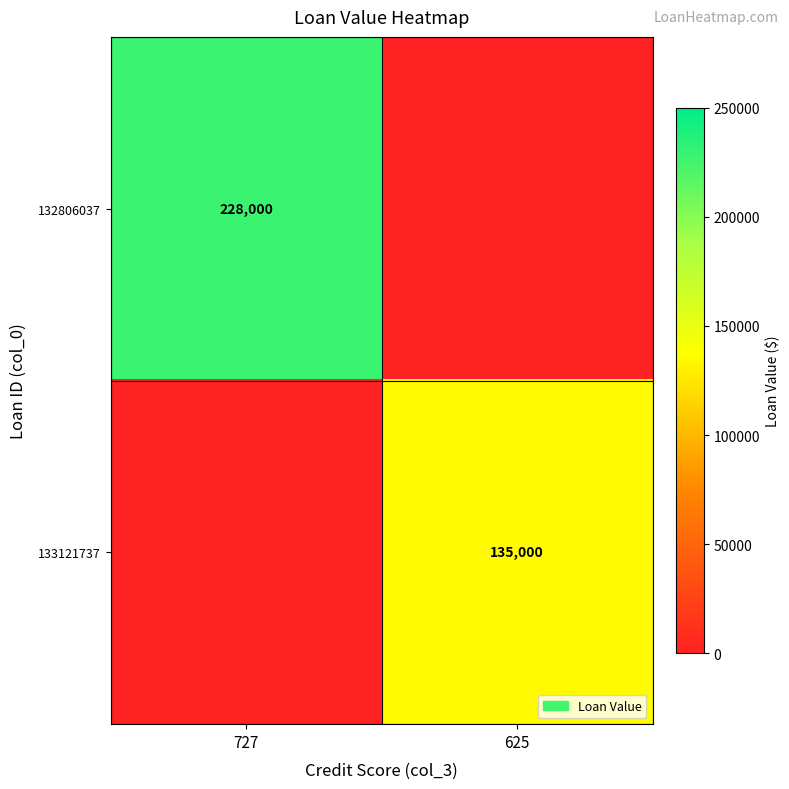

Is it true that 132806037 equals 228000 at 727?

True